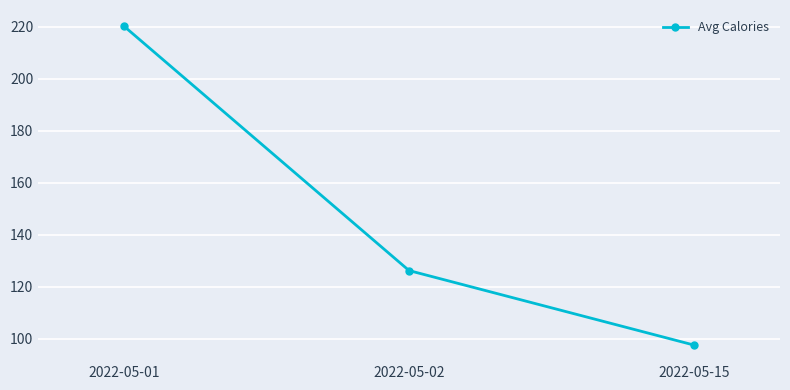

Rank the categories by value from highest to lowest.

2022-05-01, 2022-05-02, 2022-05-15